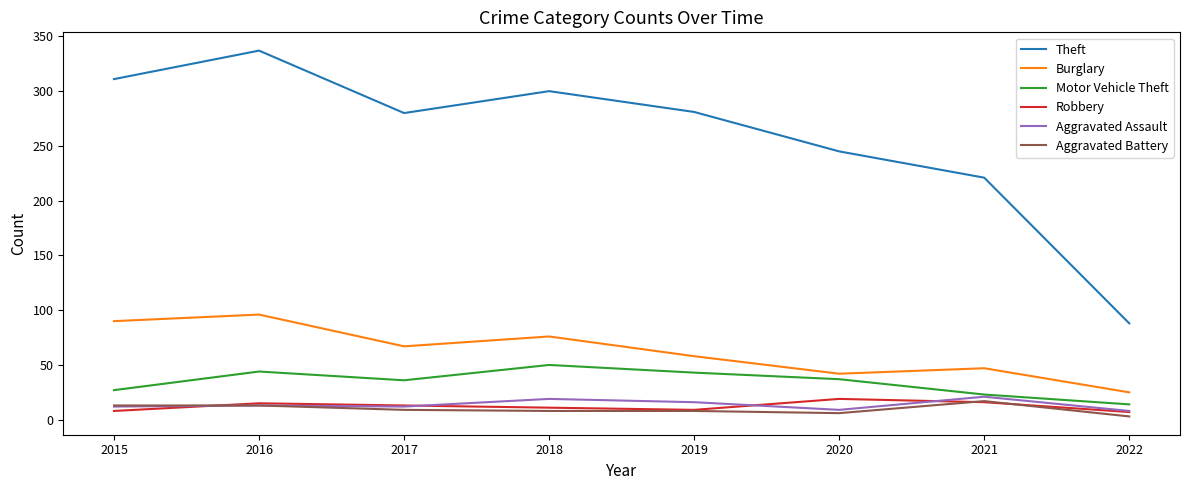

Is the value of Burglary at 2019 greater than the value of Theft at 2016?

No